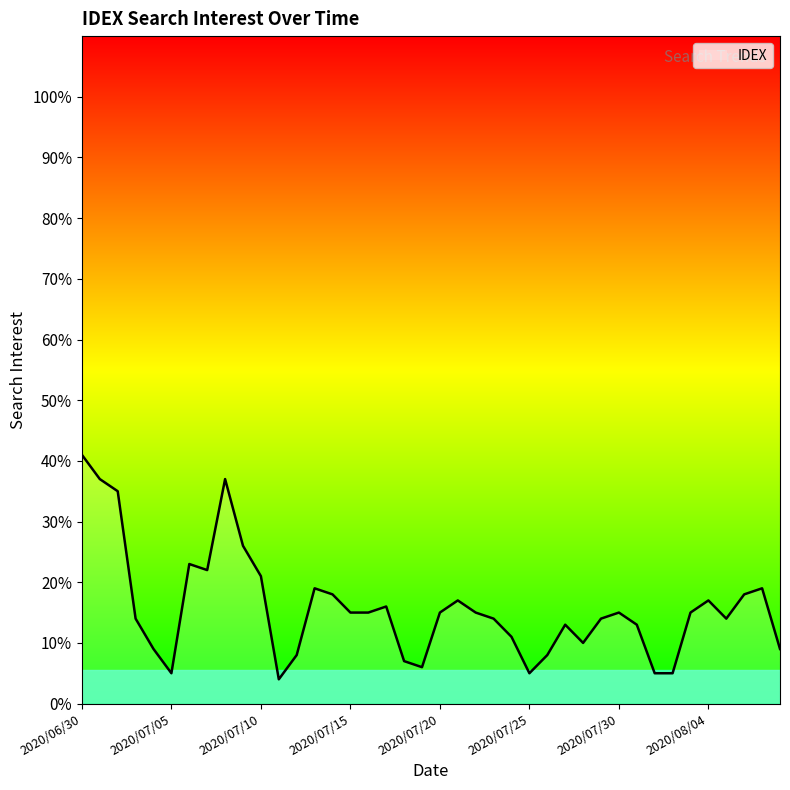

What is the label of the 2nd point from the left?

2020/07/01